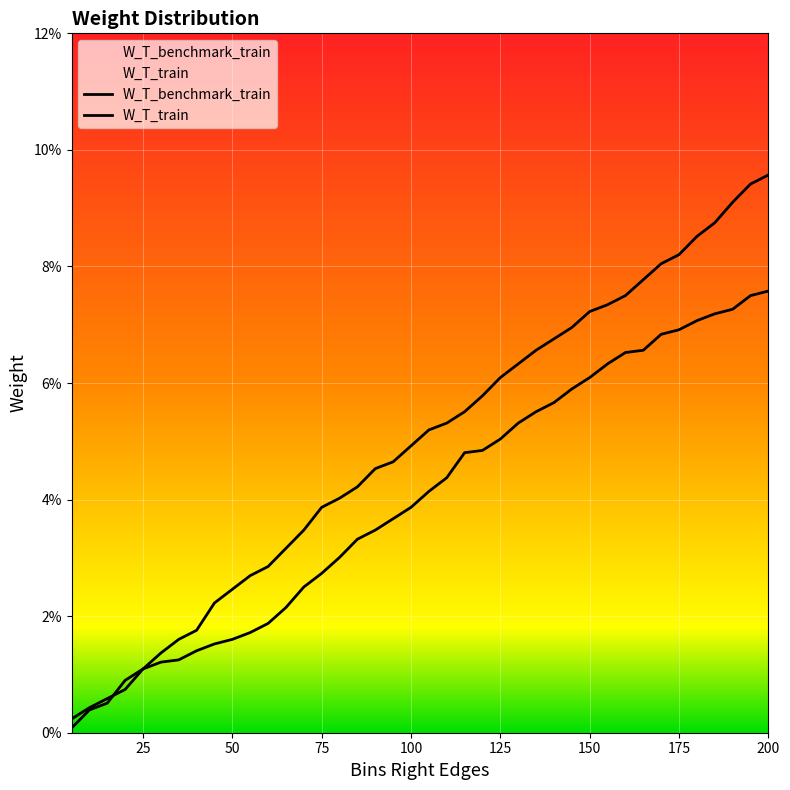

Does the chart display data point markers on the line(s)?

No